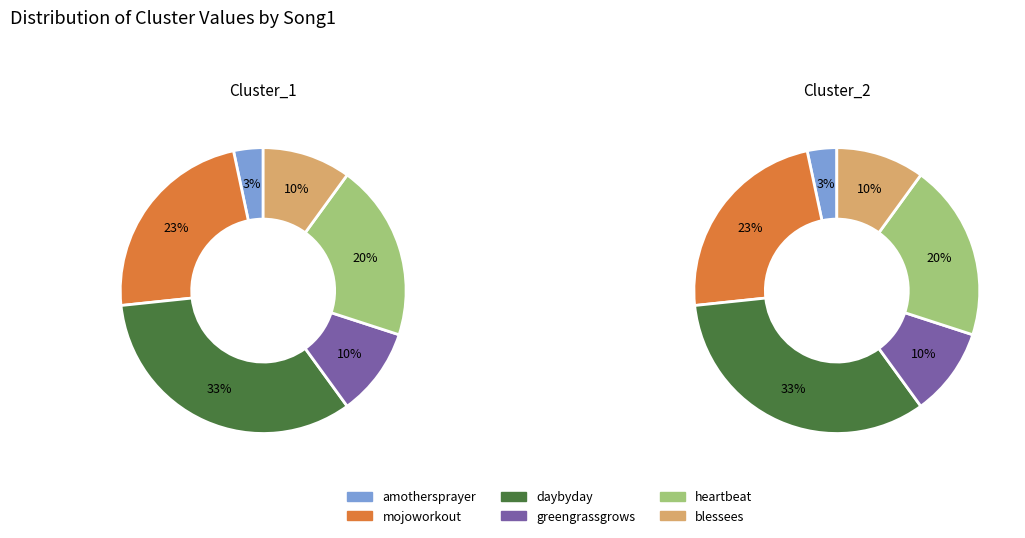

Rank the categories by value from lowest to highest.

amothersprayer, greengrassgrows, blessees, heartbeat, mojoworkout, daybyday